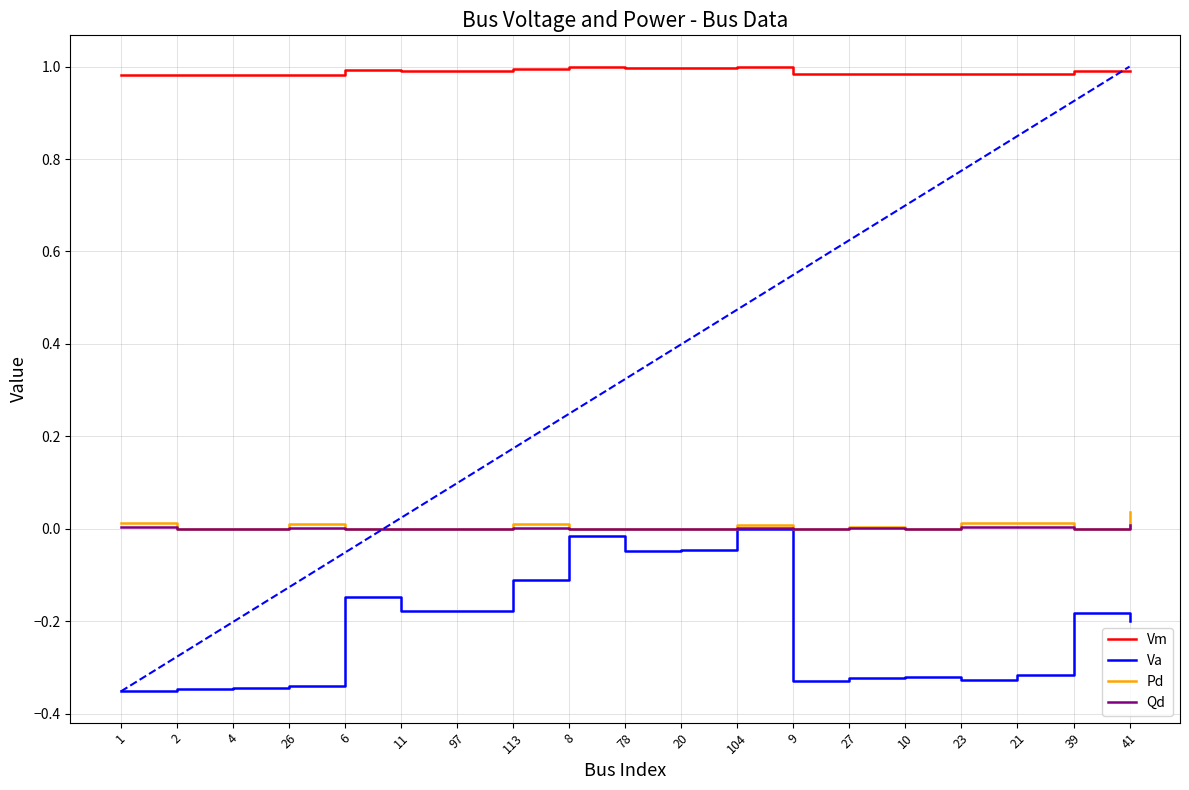

Is the value of Pd at 21 greater than the value of Va at 20?

Yes